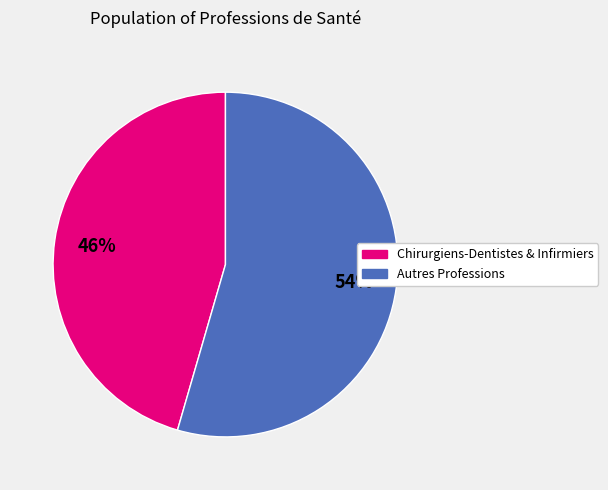

To the nearest percent, what is the average slice percentage?

50%